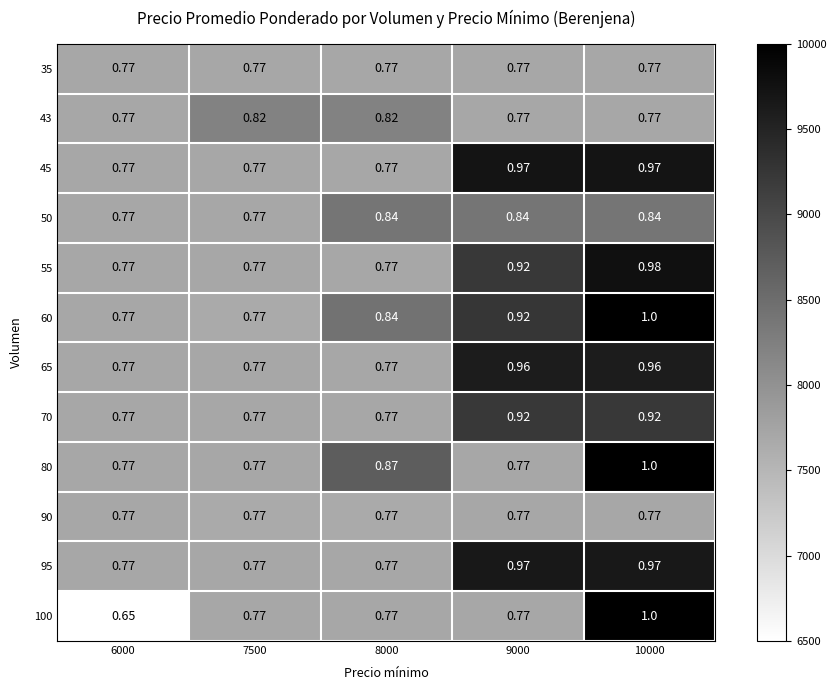

Is the value of 65 at 10000 greater than the value of 70 at 10000?

Yes